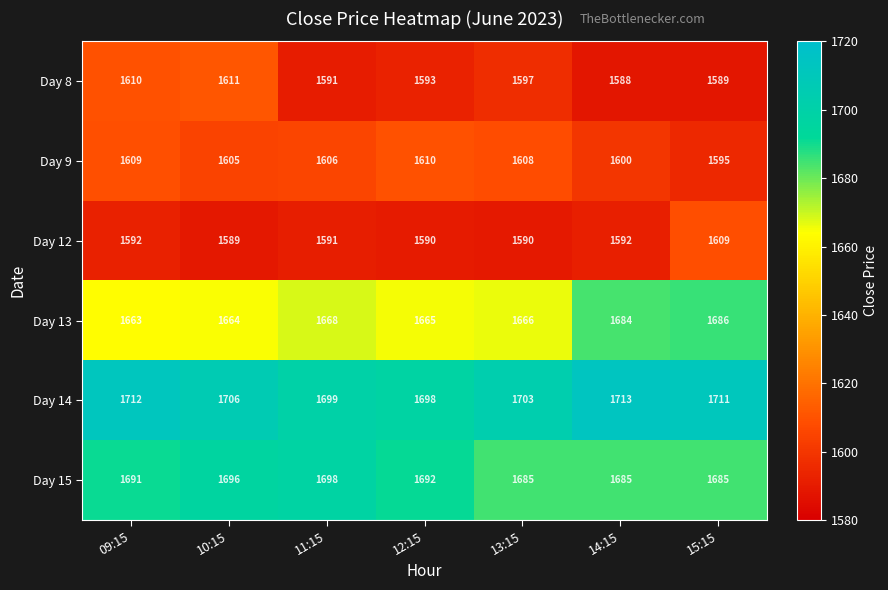

The value of Day 8 at 15:15 is 663. True or false?

False